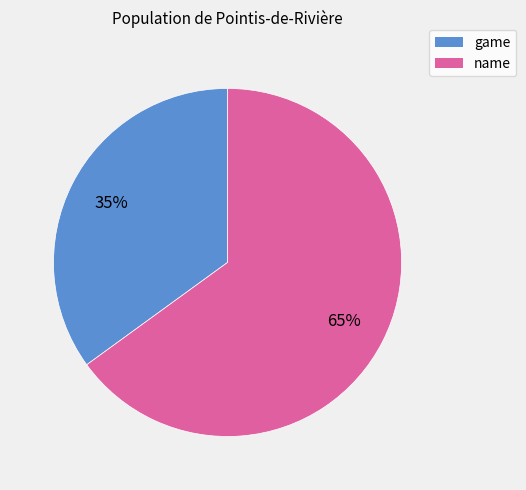

To the nearest percent, what is the difference between the largest and smallest slice percentages?

30%